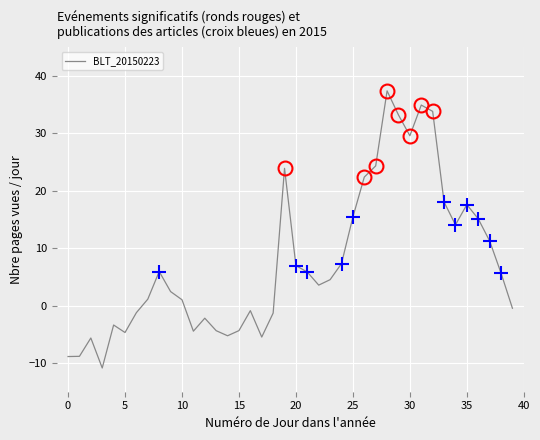

What is the minimum value shown in the chart?

-10.9